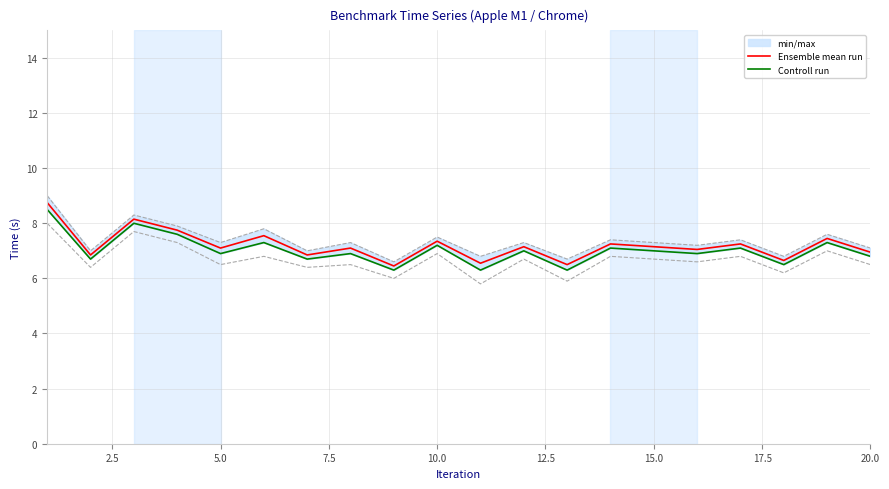

What is the difference between the highest and lowest values at 12.5?

0.2